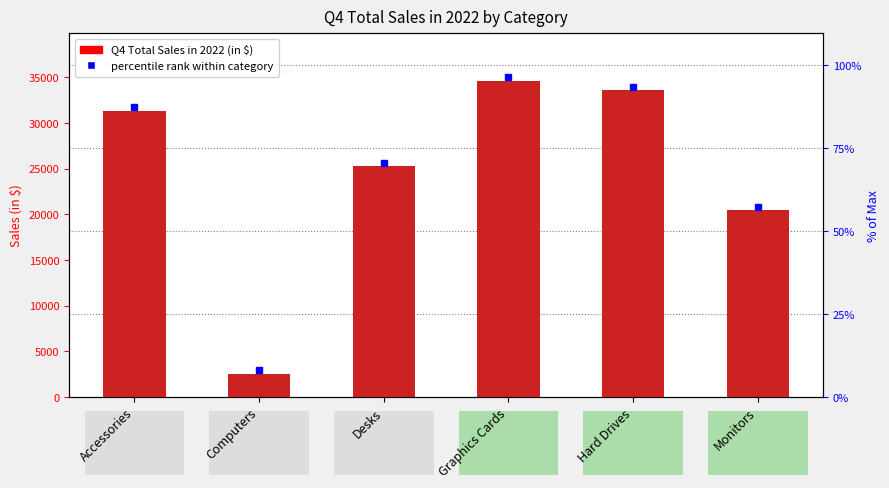

What is the maximum value shown in the chart?

35020